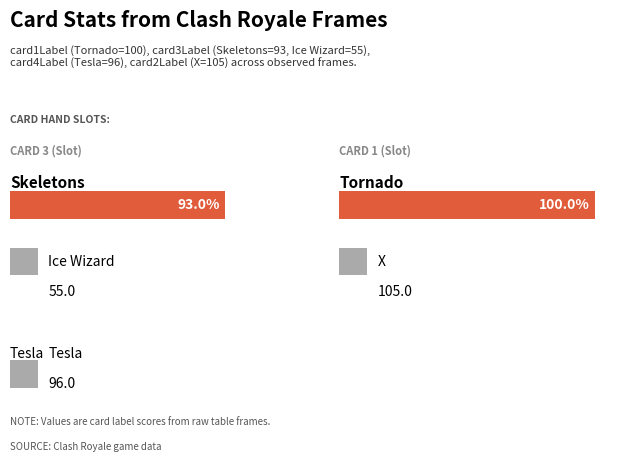

How many groups of bars are there?

5